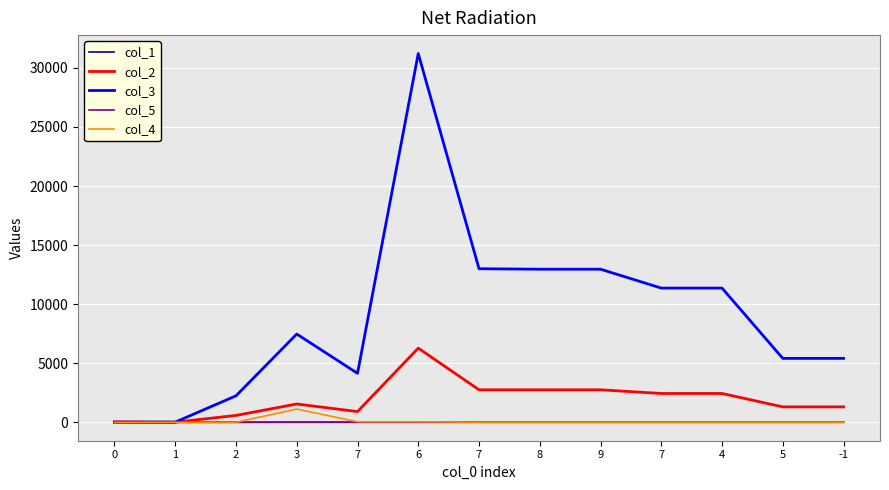

True or false: col_3 has a value of 7641.2 at -1.

False